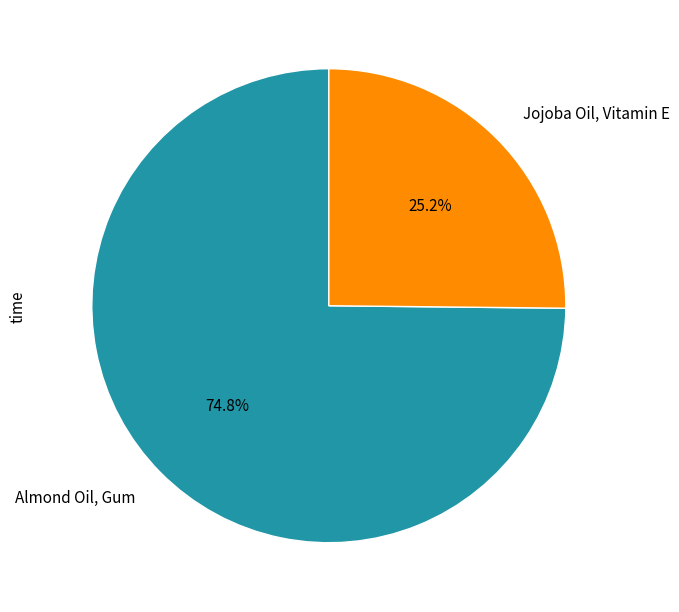

What is the smallest slice in the pie chart?

Jojoba Oil, Vitamin E